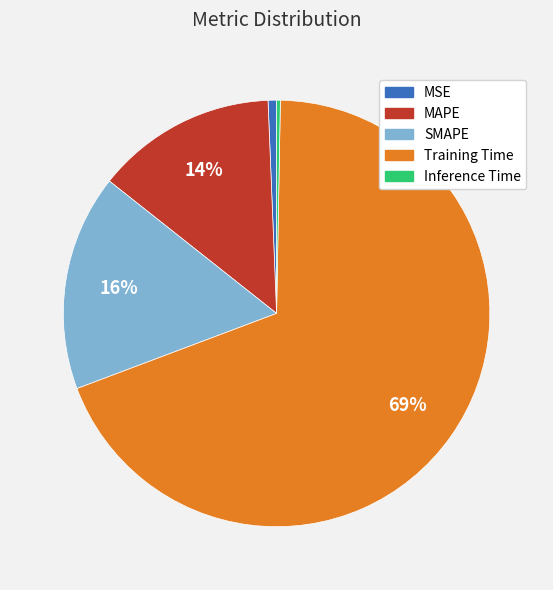

To the nearest percent, what is the average slice percentage?

20%